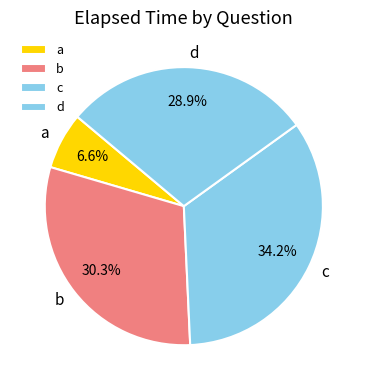

Count the number of slices in the pie.

4